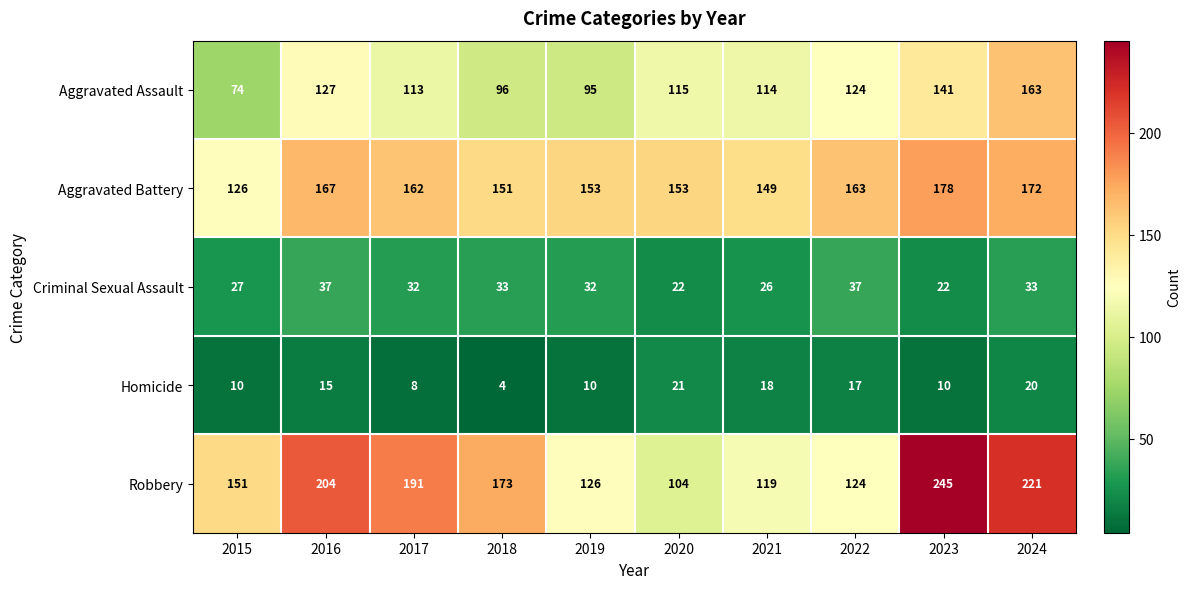

What is the difference between the Homicide values at 2017 and 2022?

9